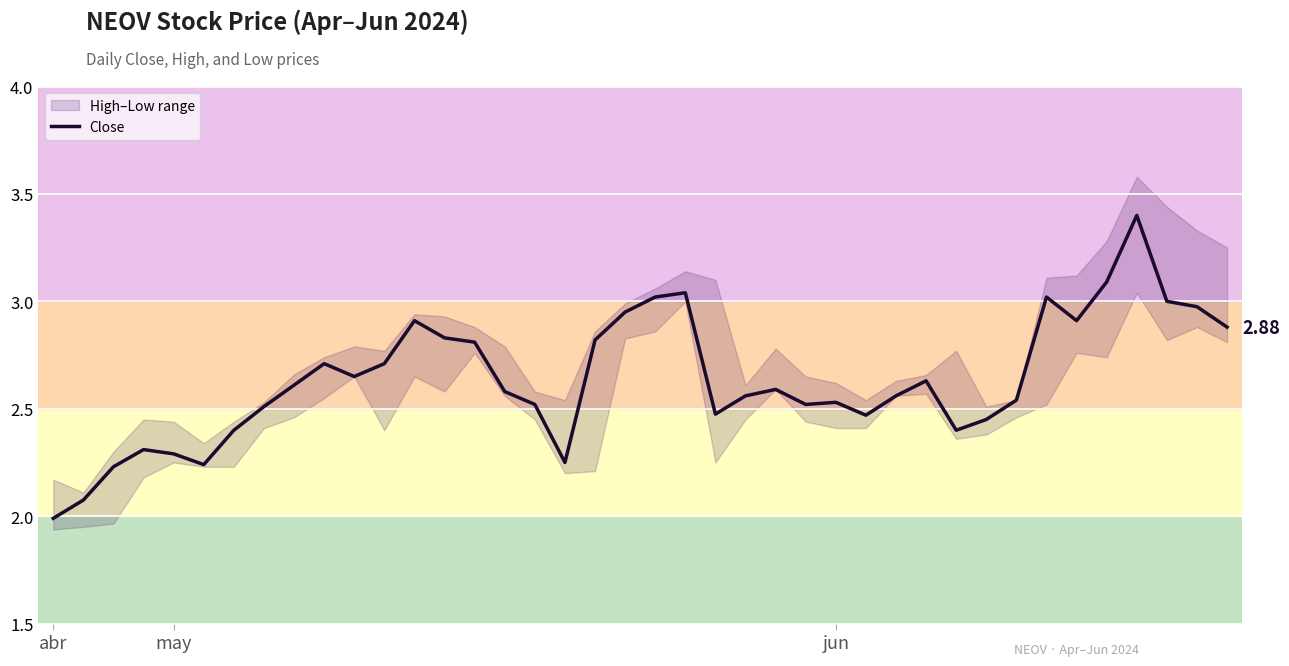

Where is the first local minimum?

5